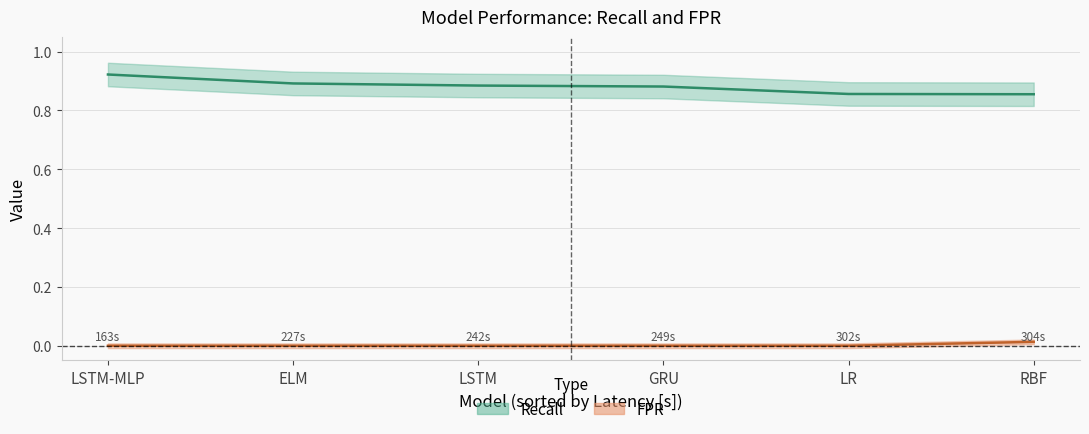

What is the average value of the Recall series?

0.9